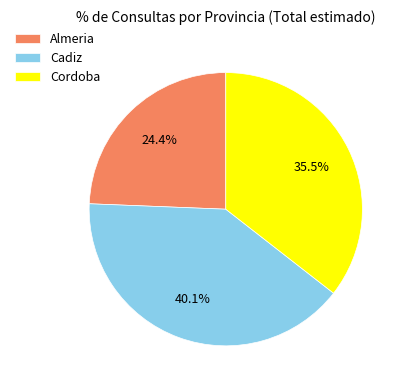

What percentage is NOT represented by Almeria?

75.6%